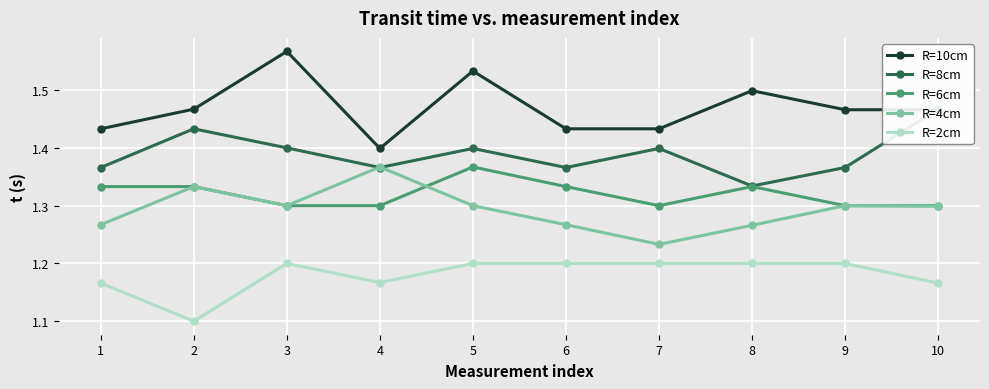

Where is the first local maximum for R=8cm?

2